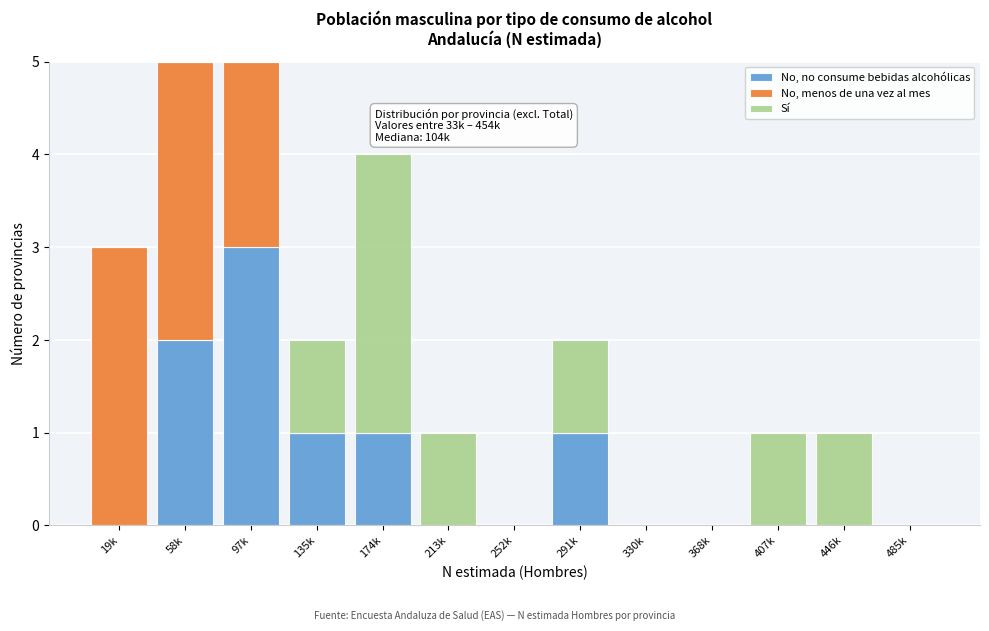

What is the total value across all series at 58k?

5